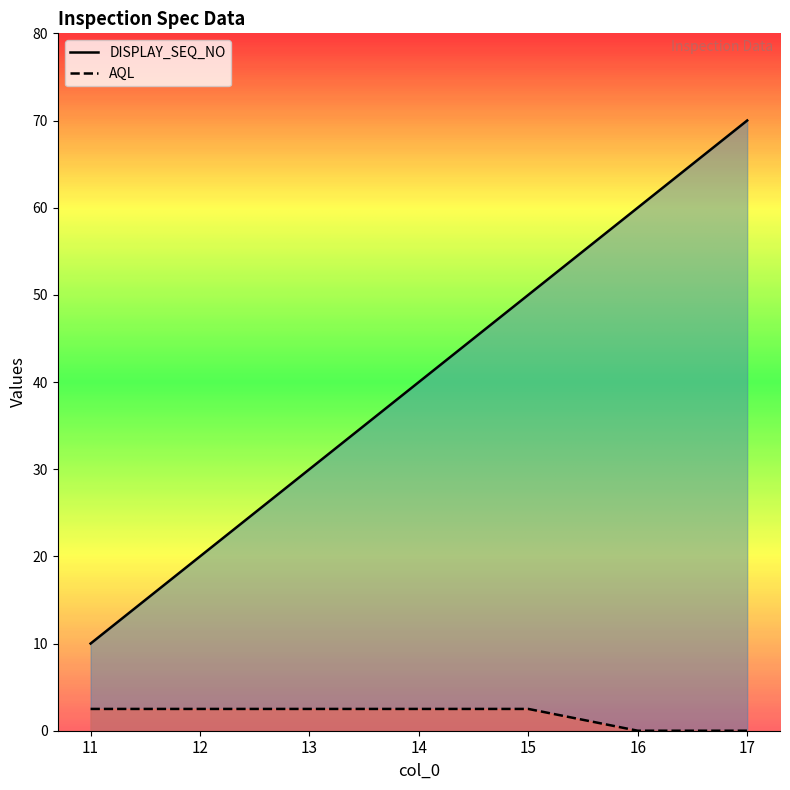

What is the sum of the AQL values at 16 and 11?

2.5